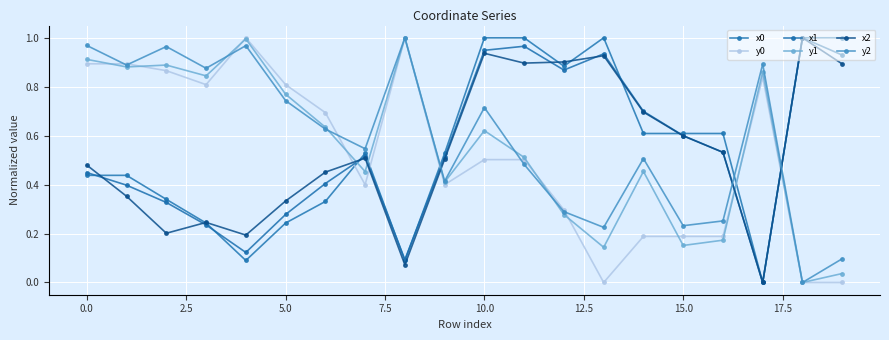

How many lines are shown in the chart?

6